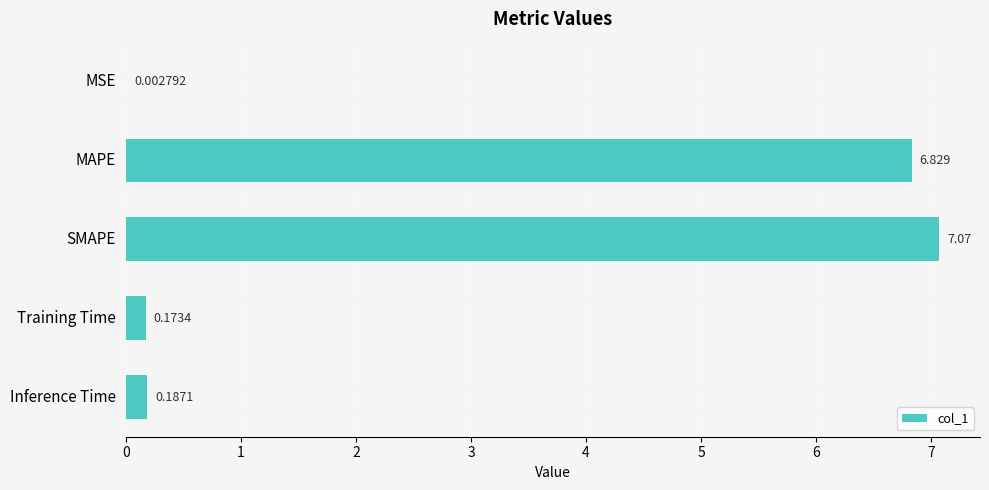

Which has a higher value, Inference Time or MSE?

Inference Time